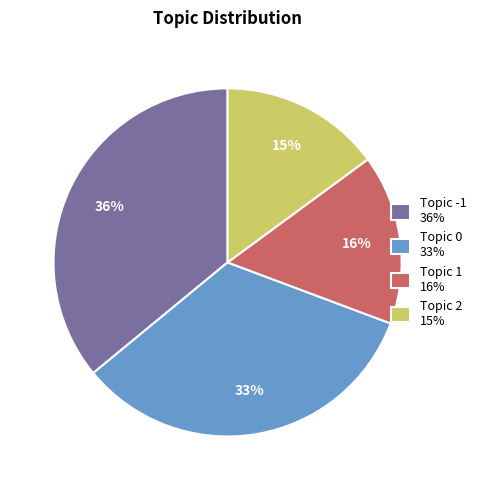

Rank the categories by value from highest to lowest.

Topic -1 36%, Topic 0 33%, Topic 1 16%, Topic 2 15%